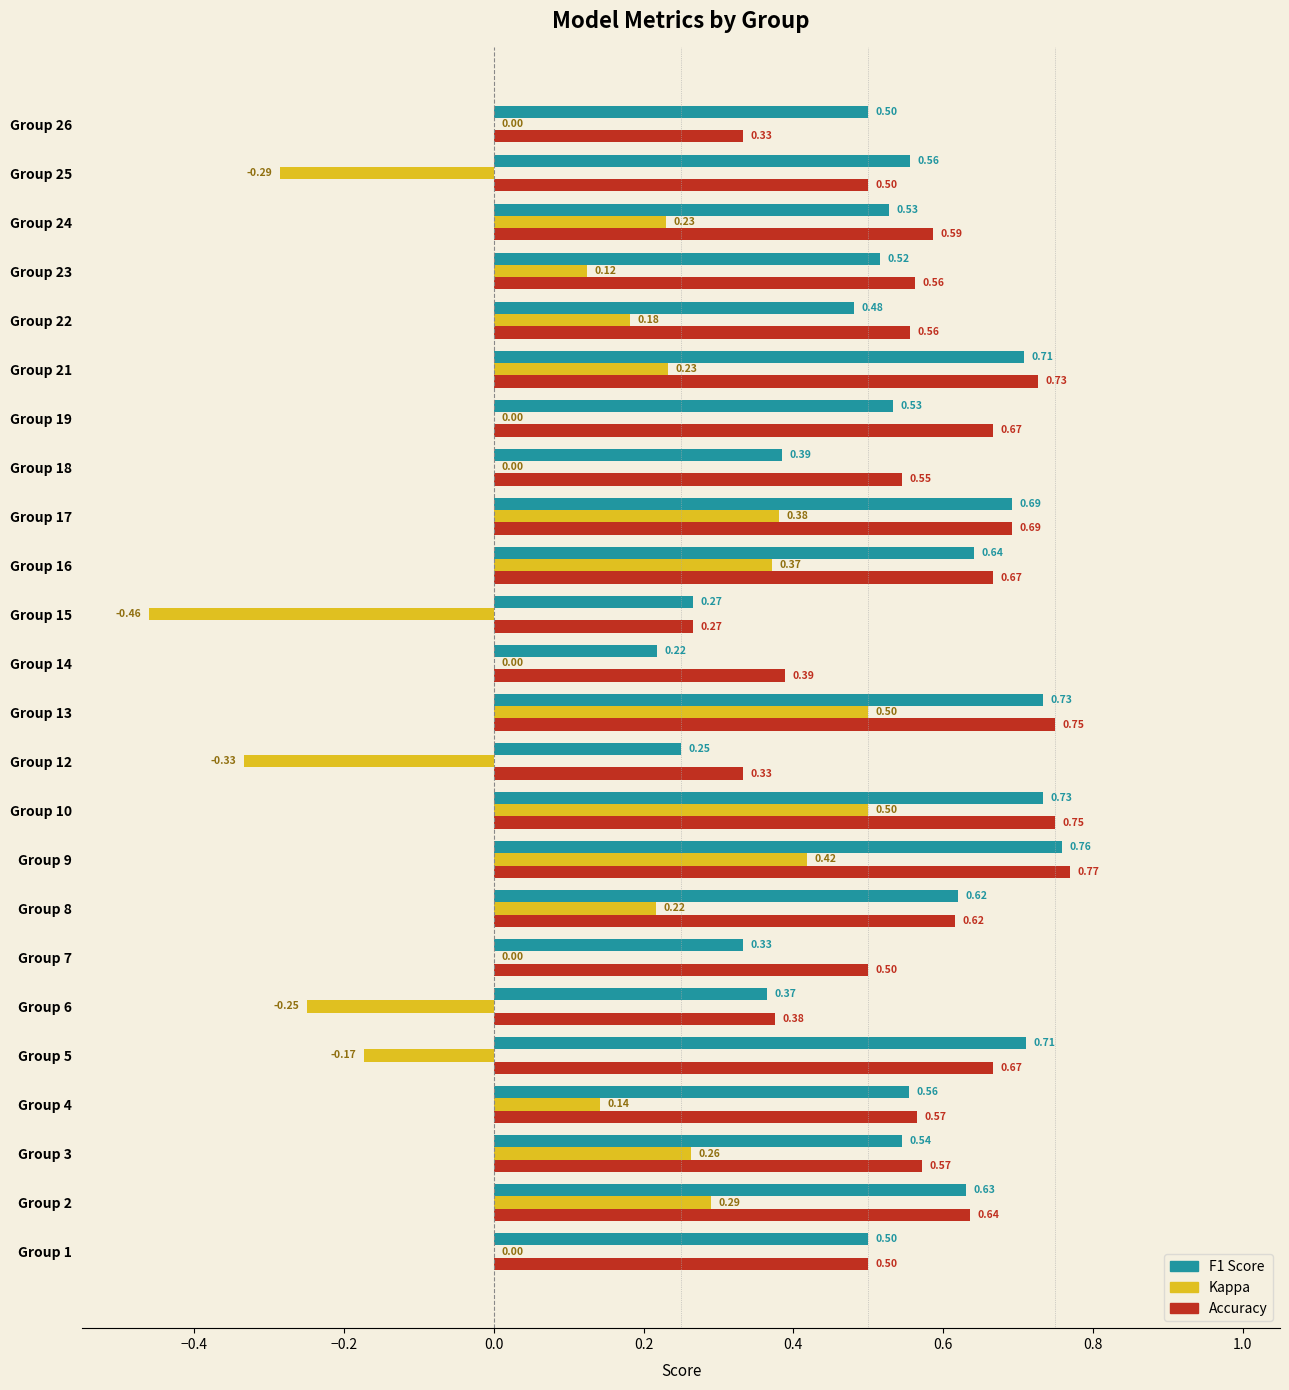

What is the total value across all series at Group 23?

1.2